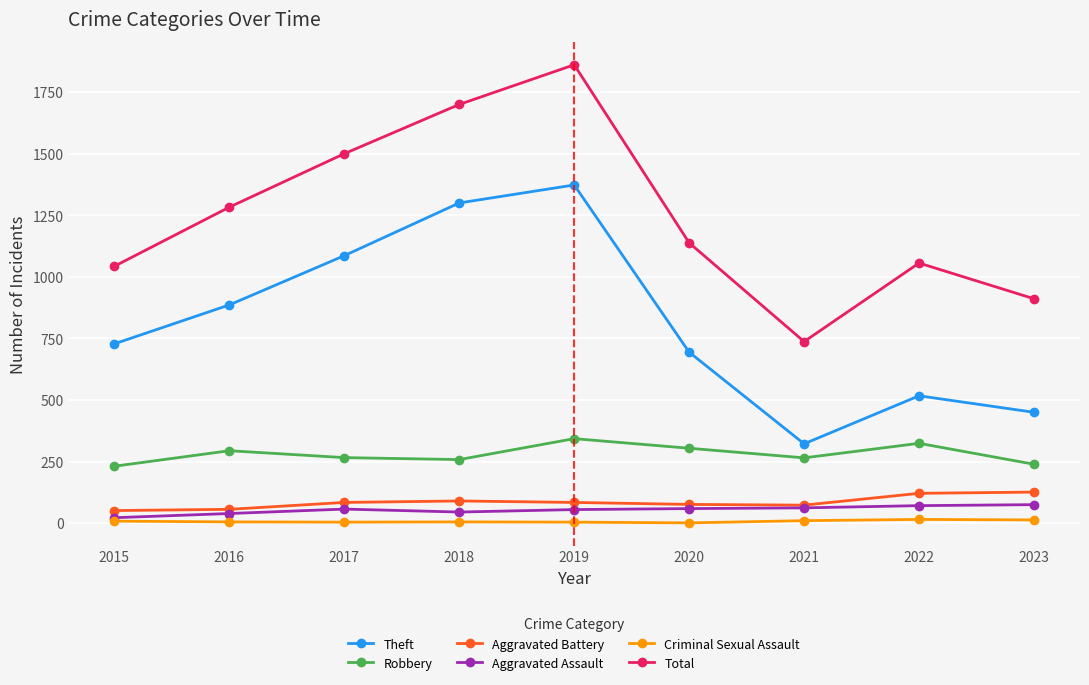

At how many categories does at least one series exceed 489?

9